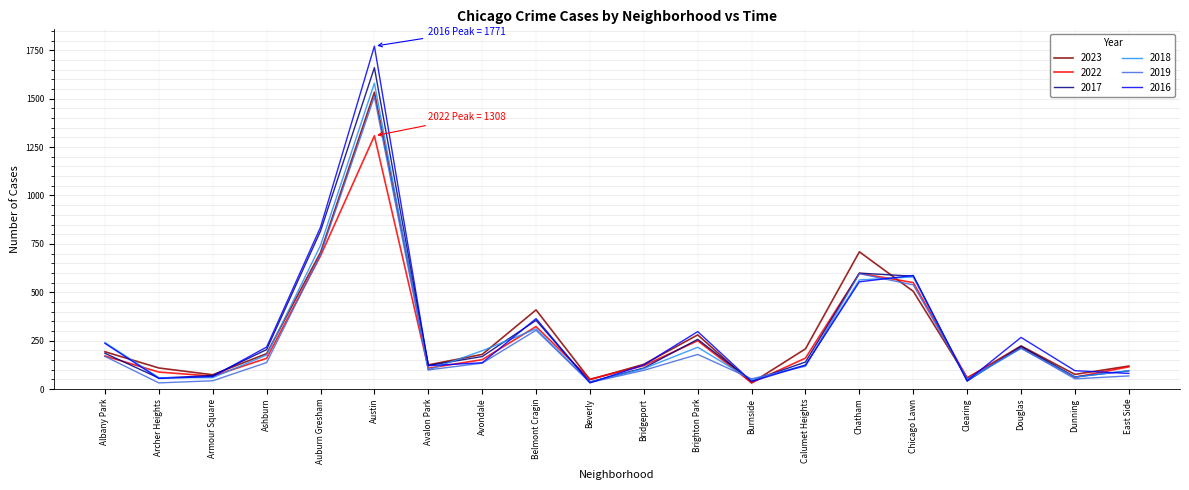

The value of 2022 at Avondale is 152. True or false?

True